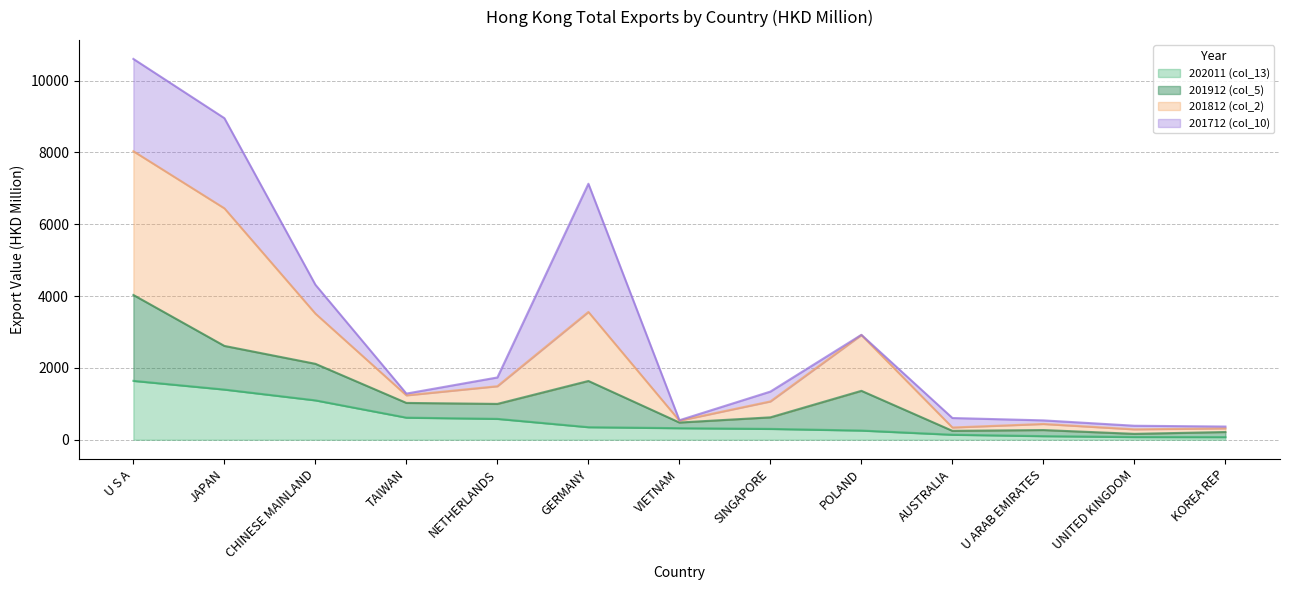

In 201812 (col_2), how many points are higher than both neighbors (excluding endpoints)?

3